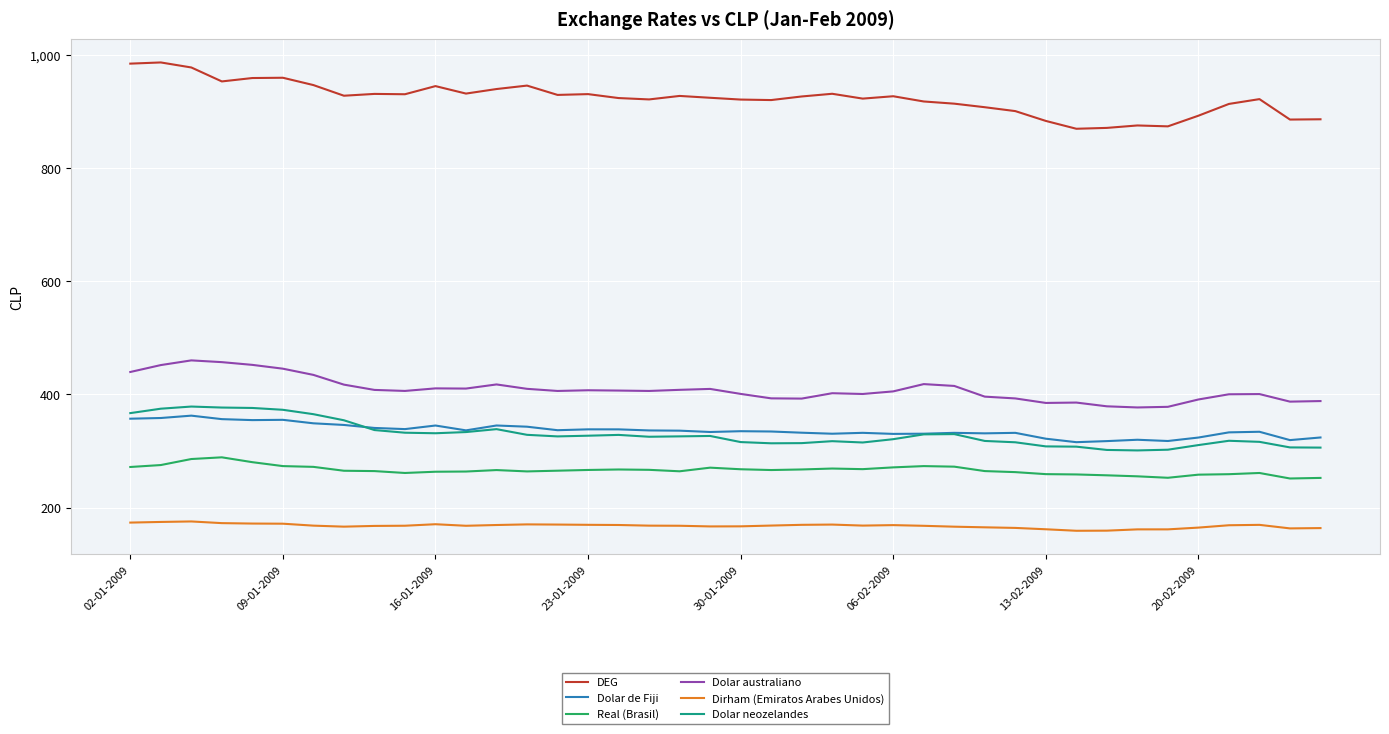

What is the average value of the Dolar neozelandes series?

329.8